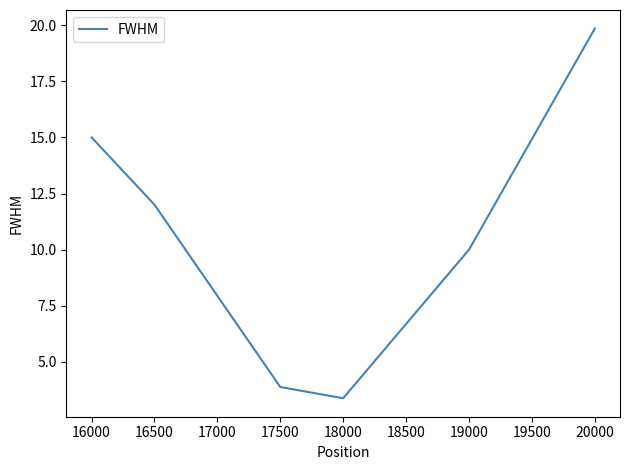

How many values are below 12?

3